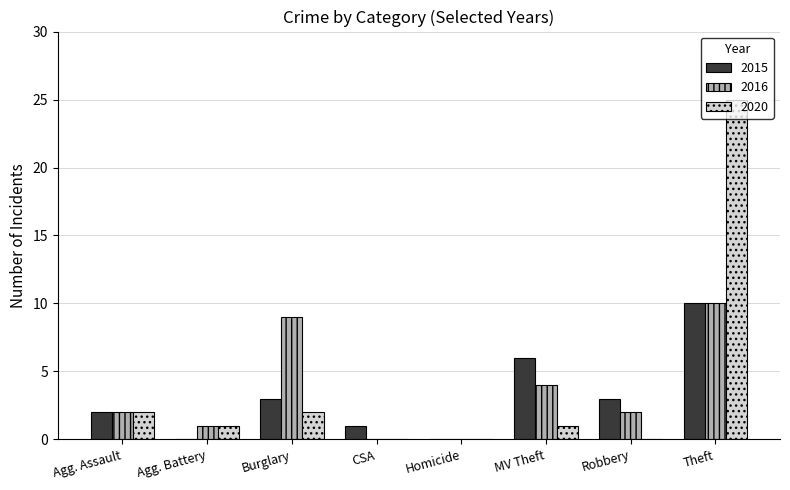

Which category has the highest value in the 2016 series?

Theft